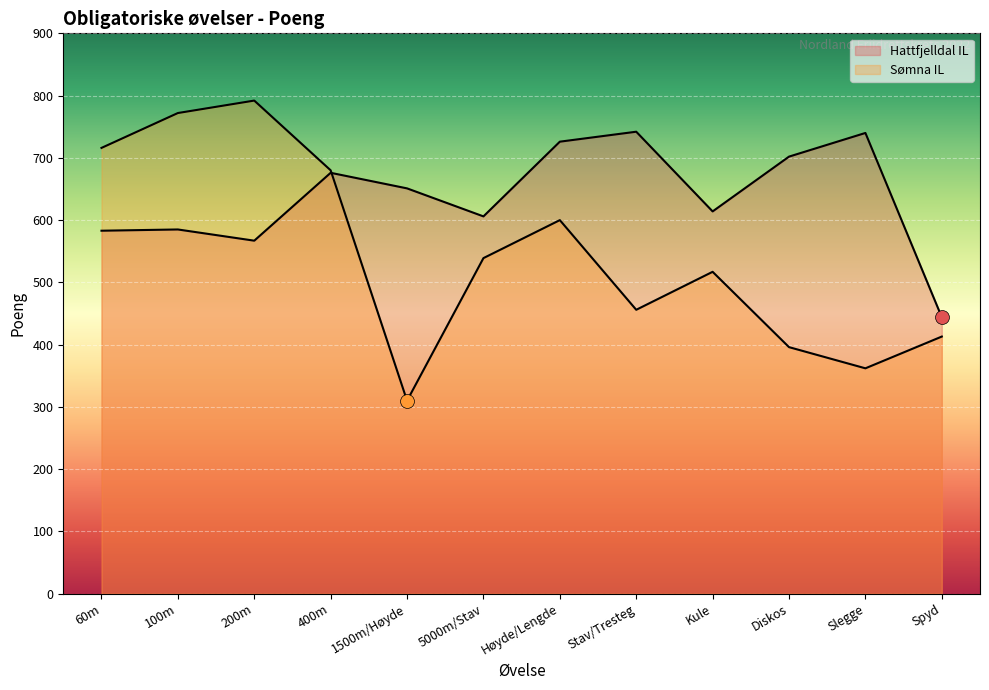

True or false: Hattfjelldal IL has more than 2 points higher than both neighbors.

True